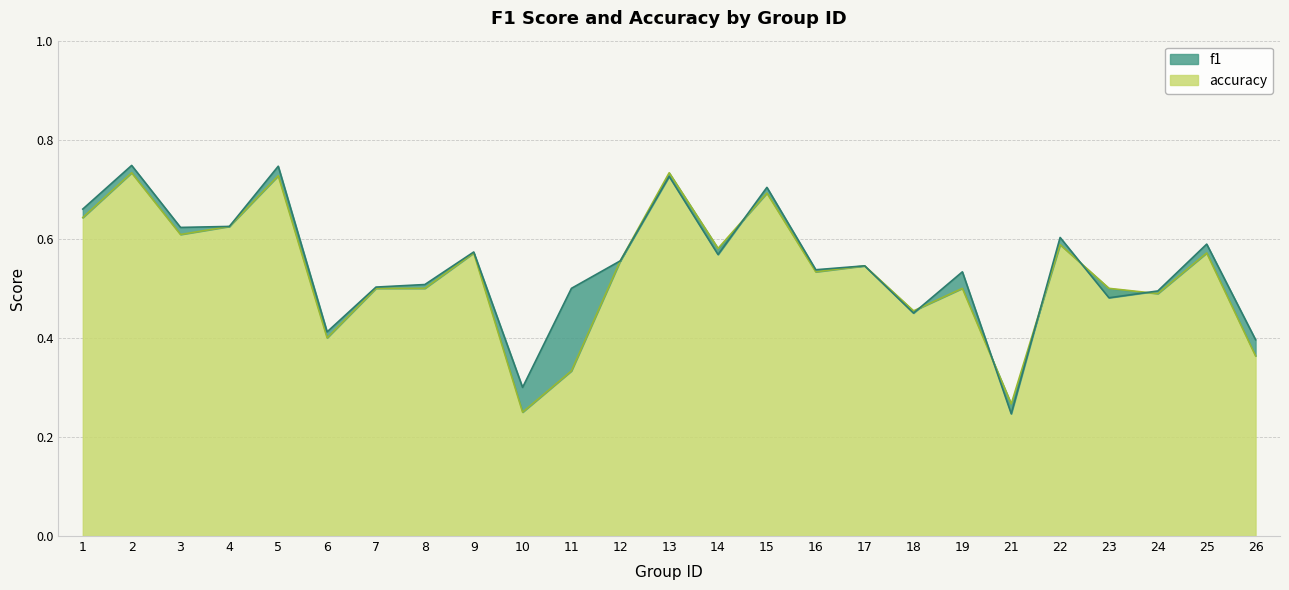

What is the maximum value for f1?

0.7